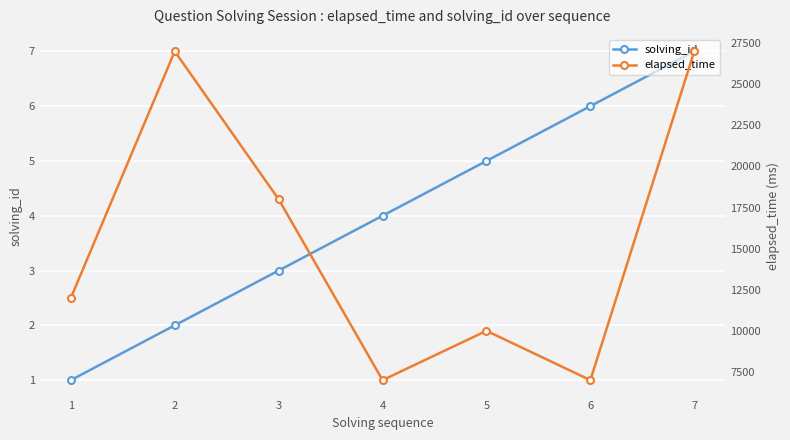

Is the value of elapsed_time at 5 greater than the value of solving_id at 7?

Yes